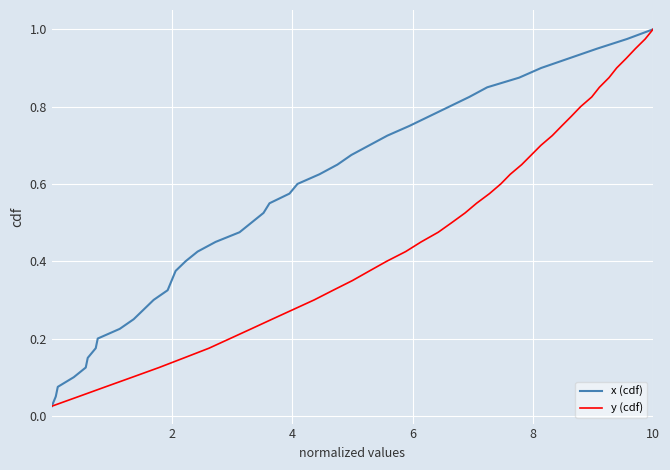

True or false: x (cdf) has more than 0 points higher than both neighbors.

False